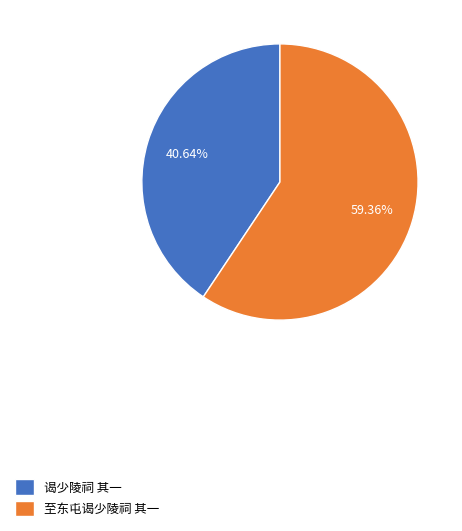

How many slices are in this pie chart?

2